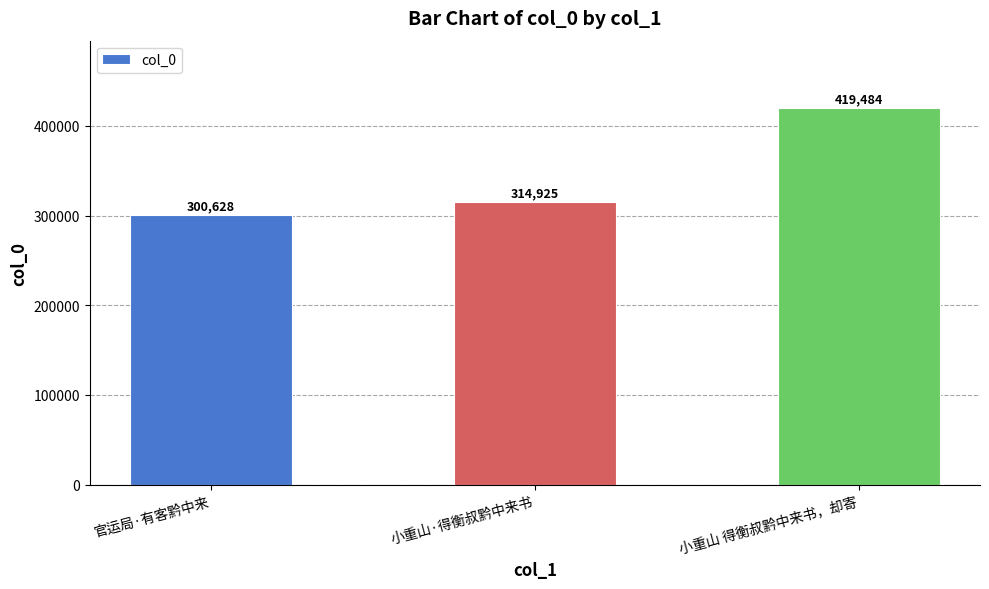

What value does the data have at 小重山 得衡叔黔中来书，却寄?

419484